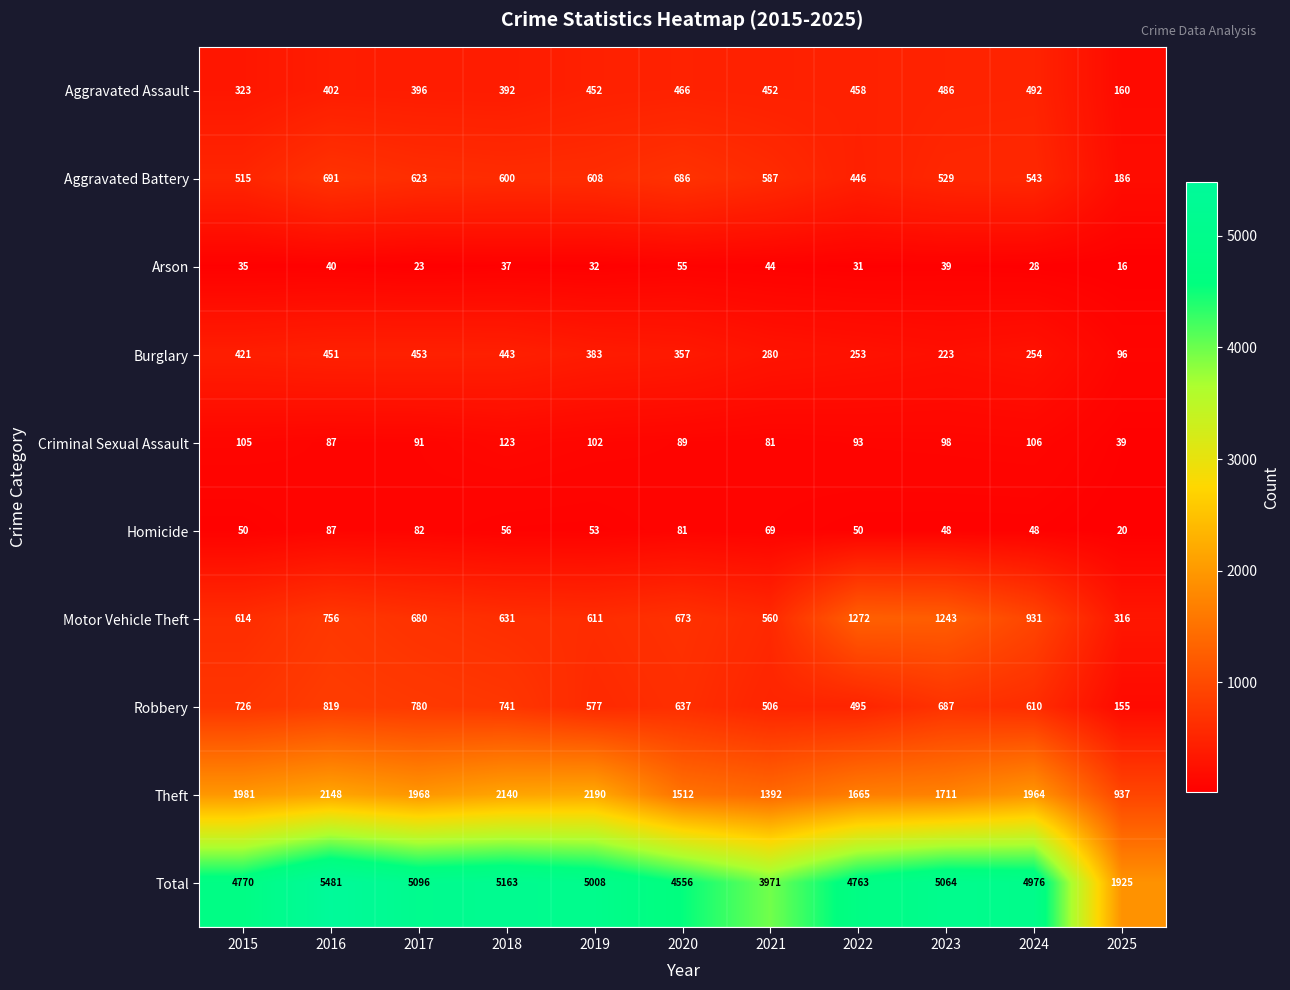

The Criminal Sexual Assault series shows 98 at 2023. True or false?

True